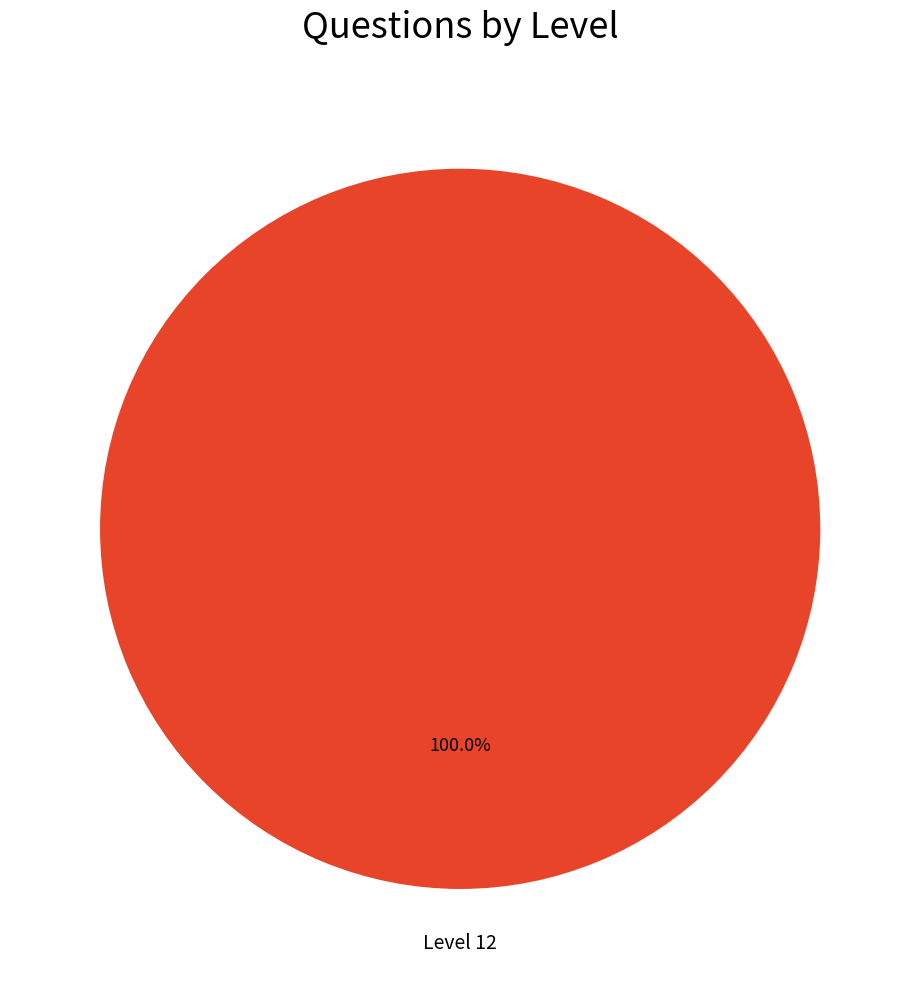

Which category accounts for the majority?

Level 12